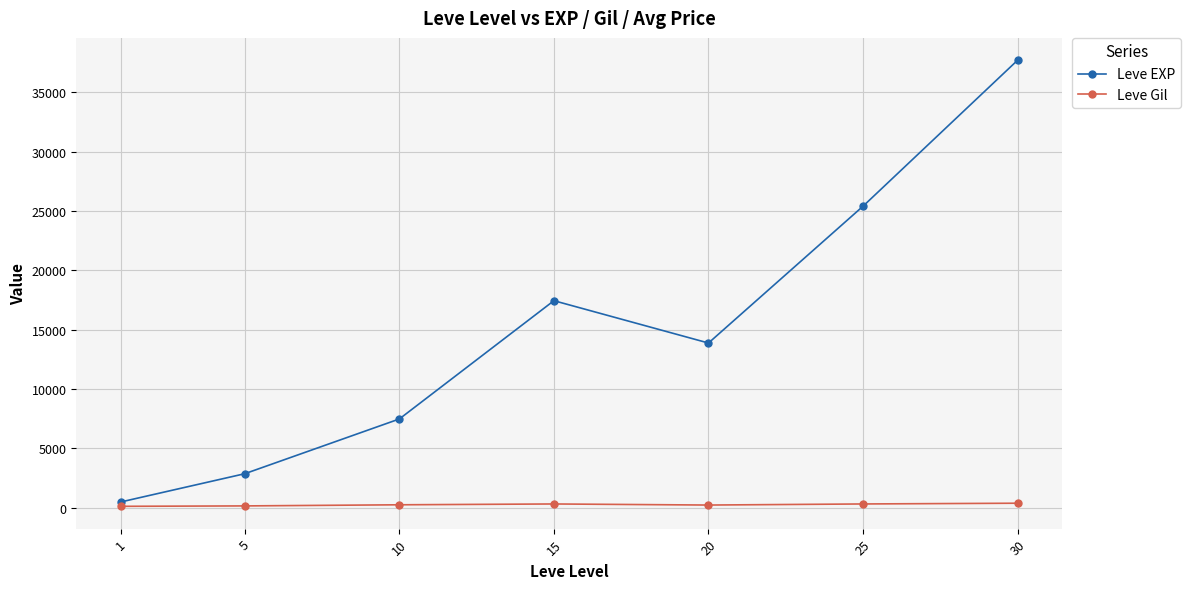

Rank the series by their maximum value, from lowest to highest.

Leve Gil, Leve EXP